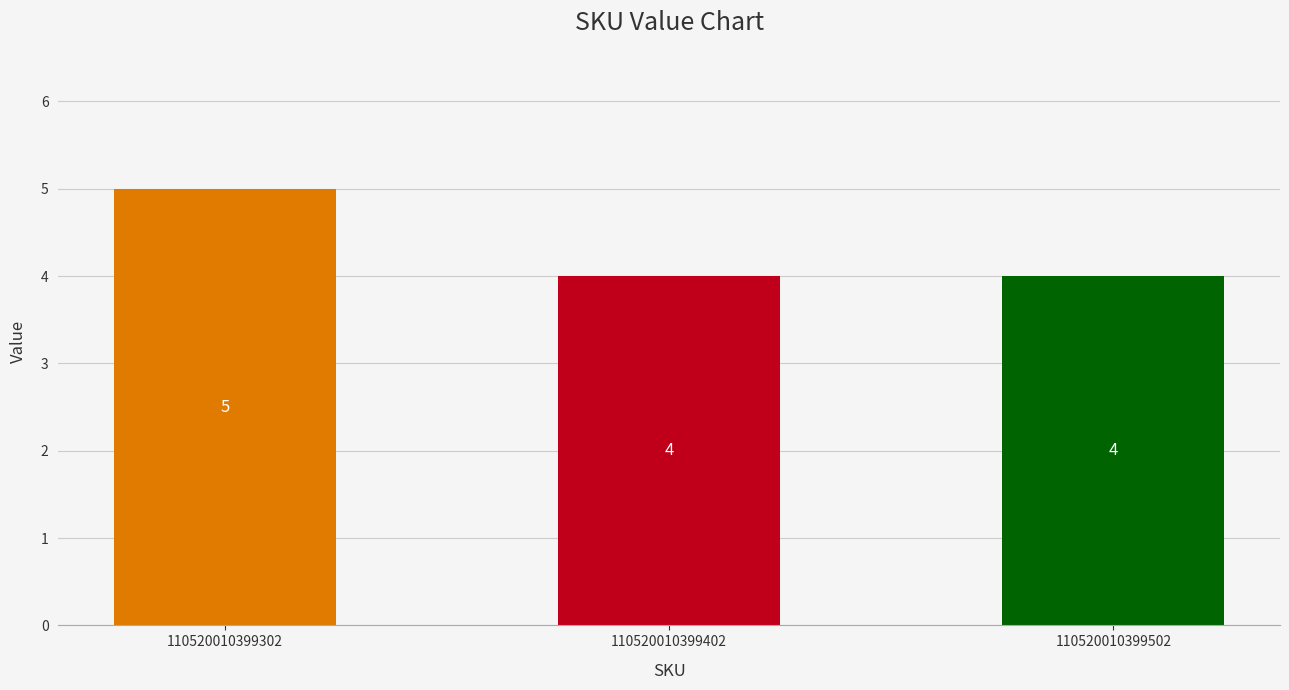

What is the greatest value displayed?

5